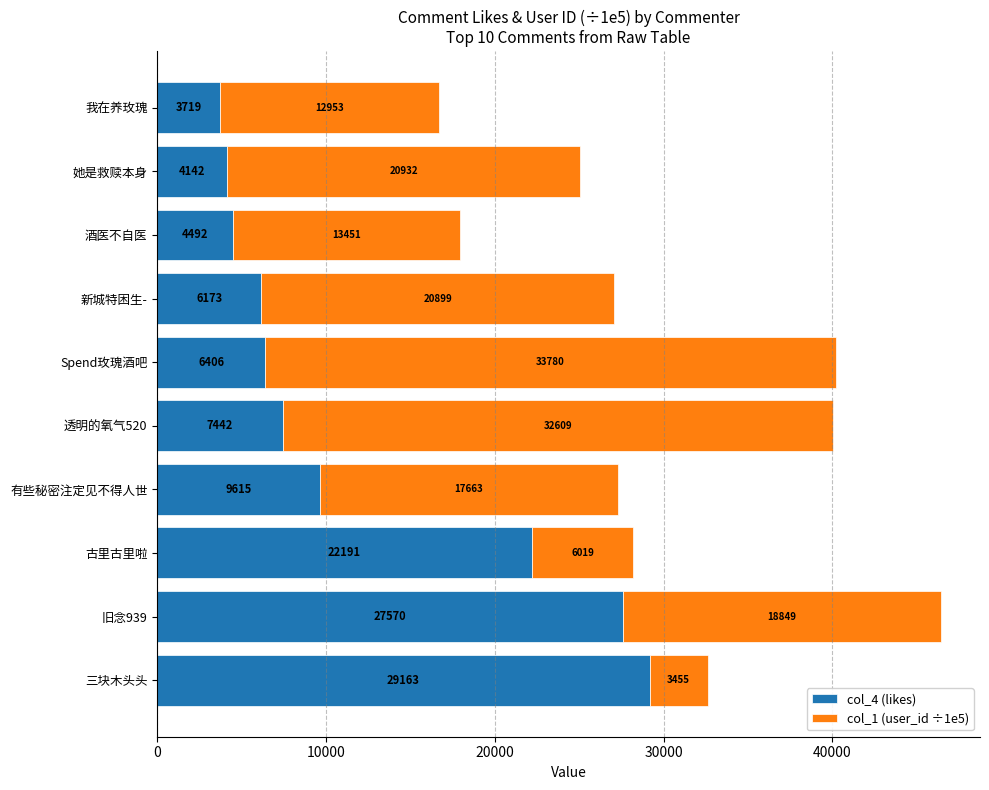

What is the difference between the second highest and second lowest values in the col_4 (likes) series?

23428.0